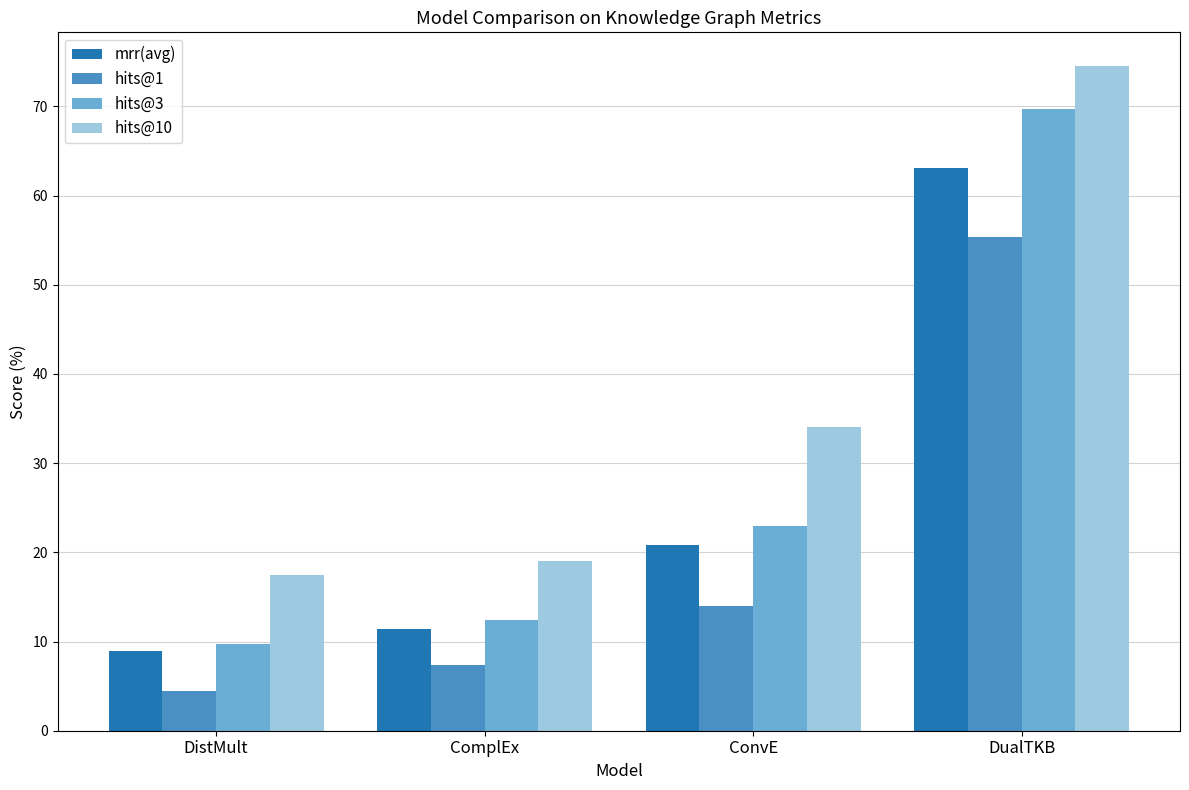

What is the total value across all series at ComplEx?

50.3